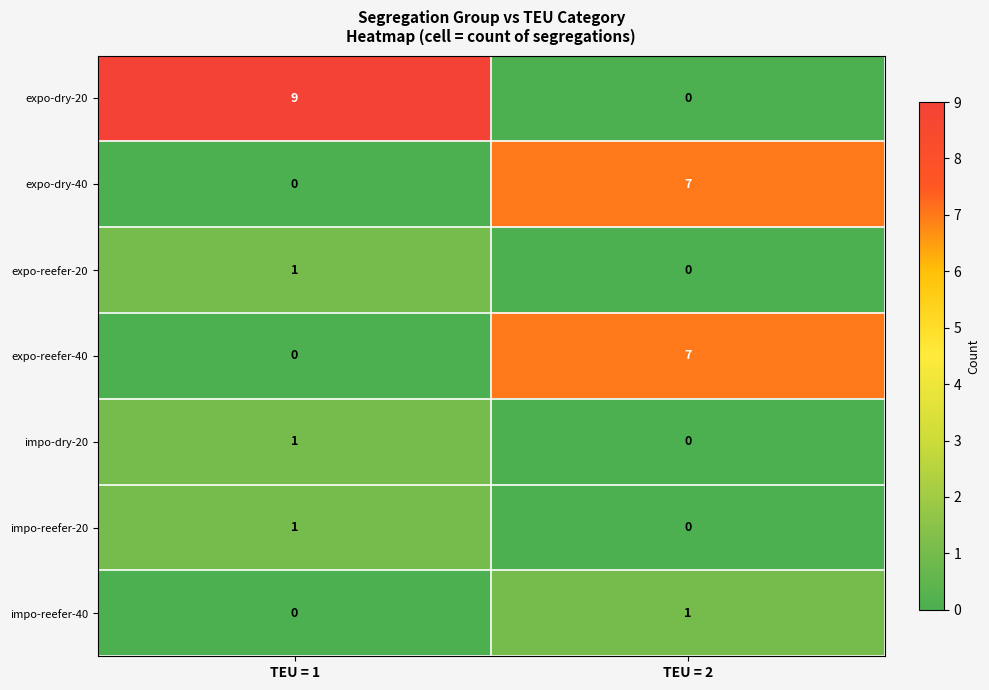

At which category is the sum across all series the highest?

TEU = 2